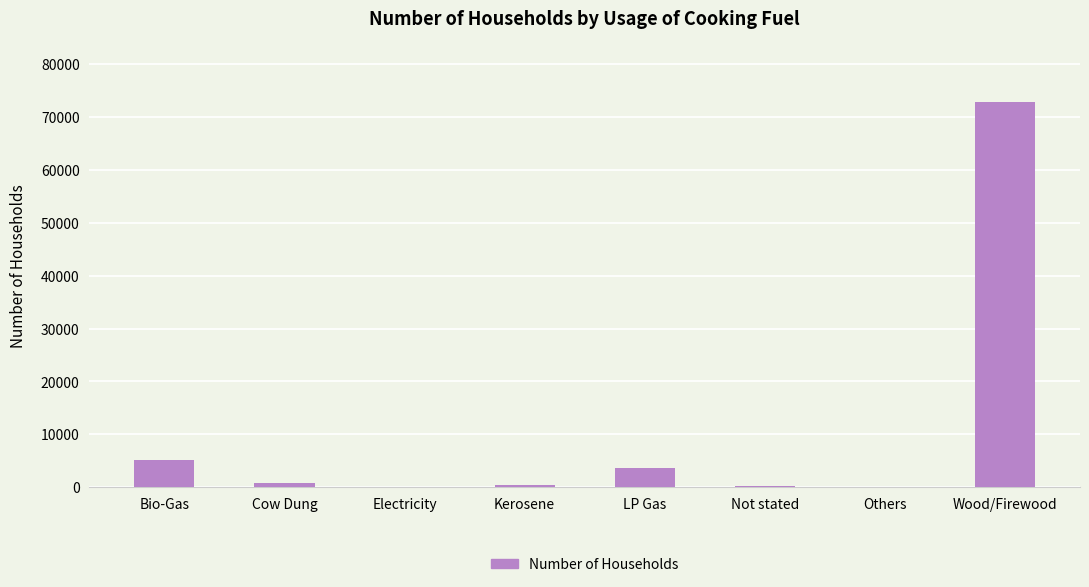

At which label does the data first exceed 841?

Bio-Gas